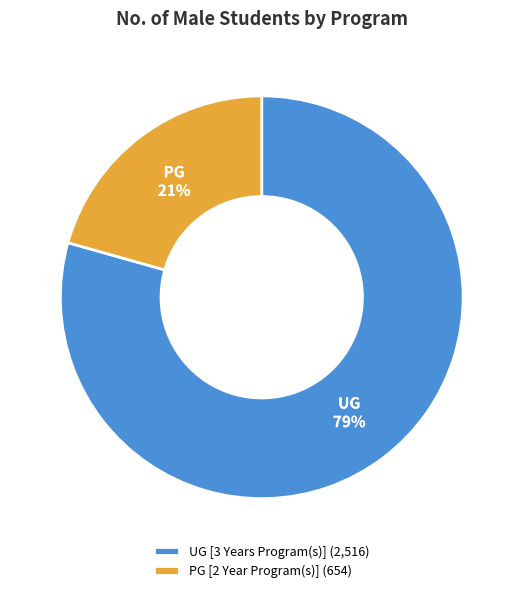

To the nearest percent, what percentage of the pie is PG [2 Year Program(s)]?

21%